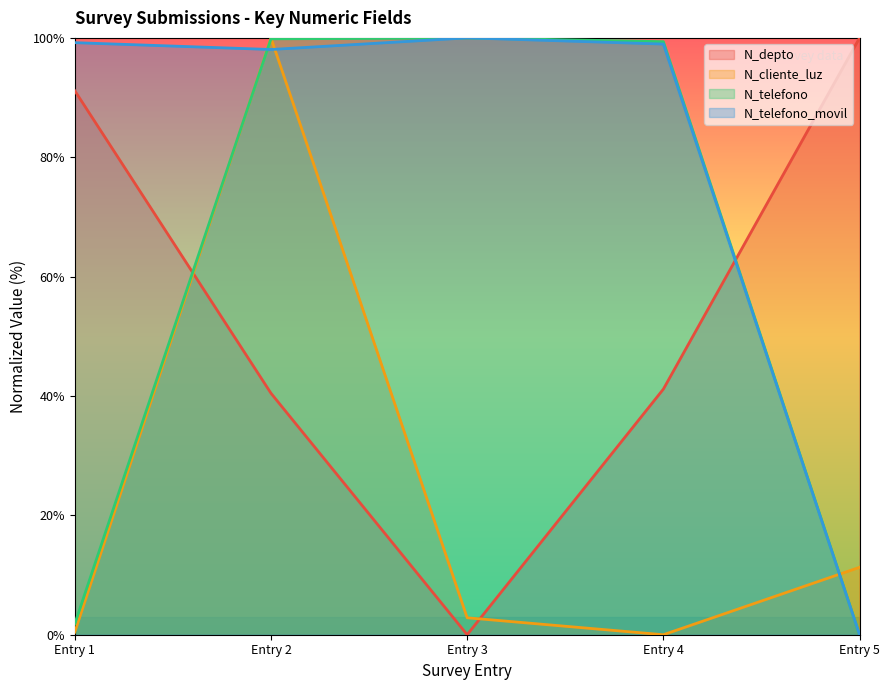

How many lines are shown in the chart?

4